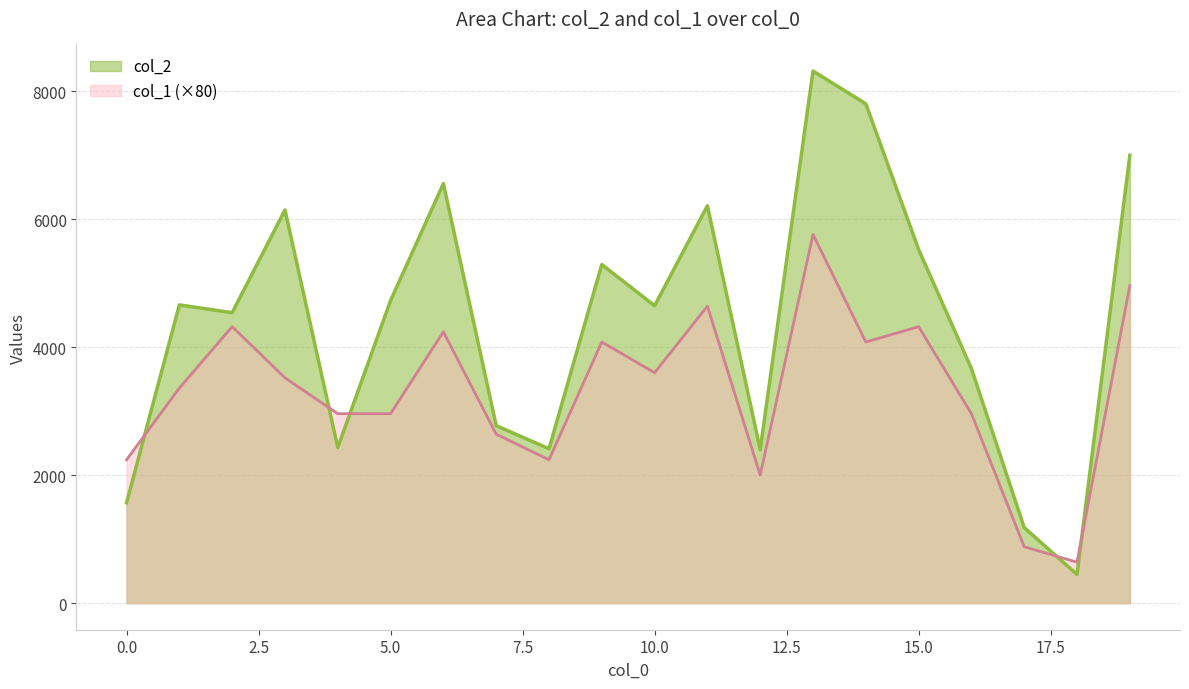

List the series in order of their peak value, lowest first.

col_1 (×80), col_2